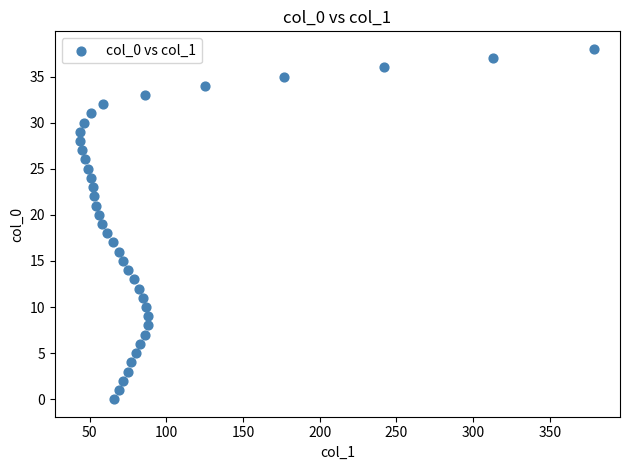

What is the range of Y values (max minus min)?

38